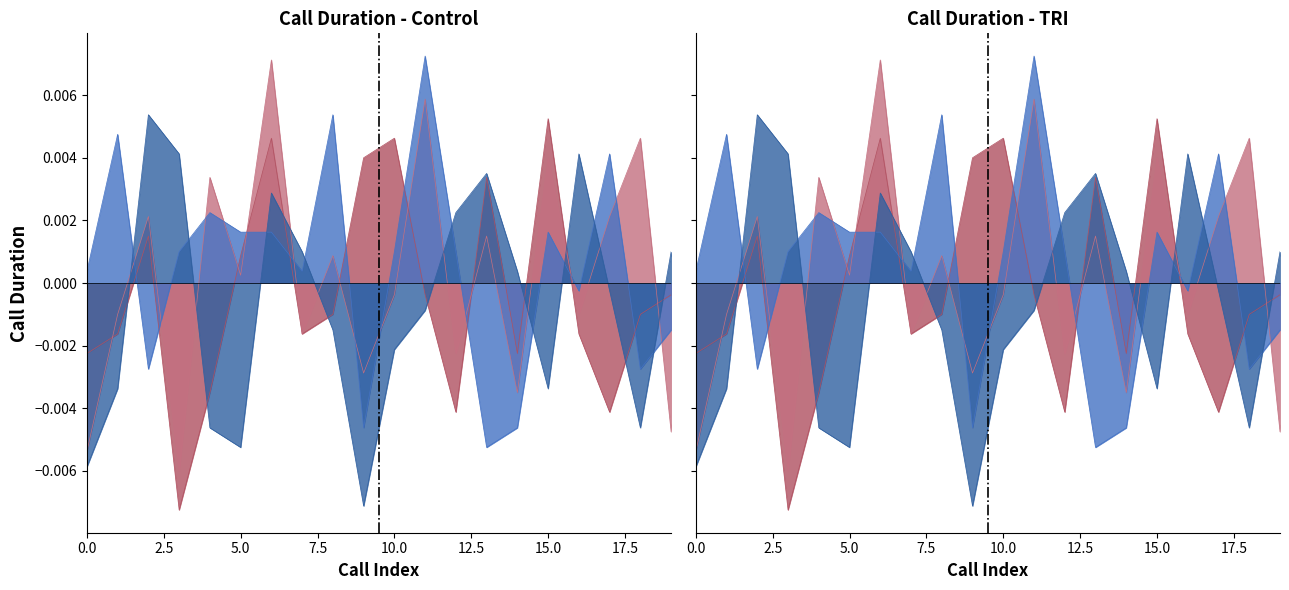

List the series in order of their overall mean, lowest first.

Complaint, Product Inquiry, Technical Support, Return